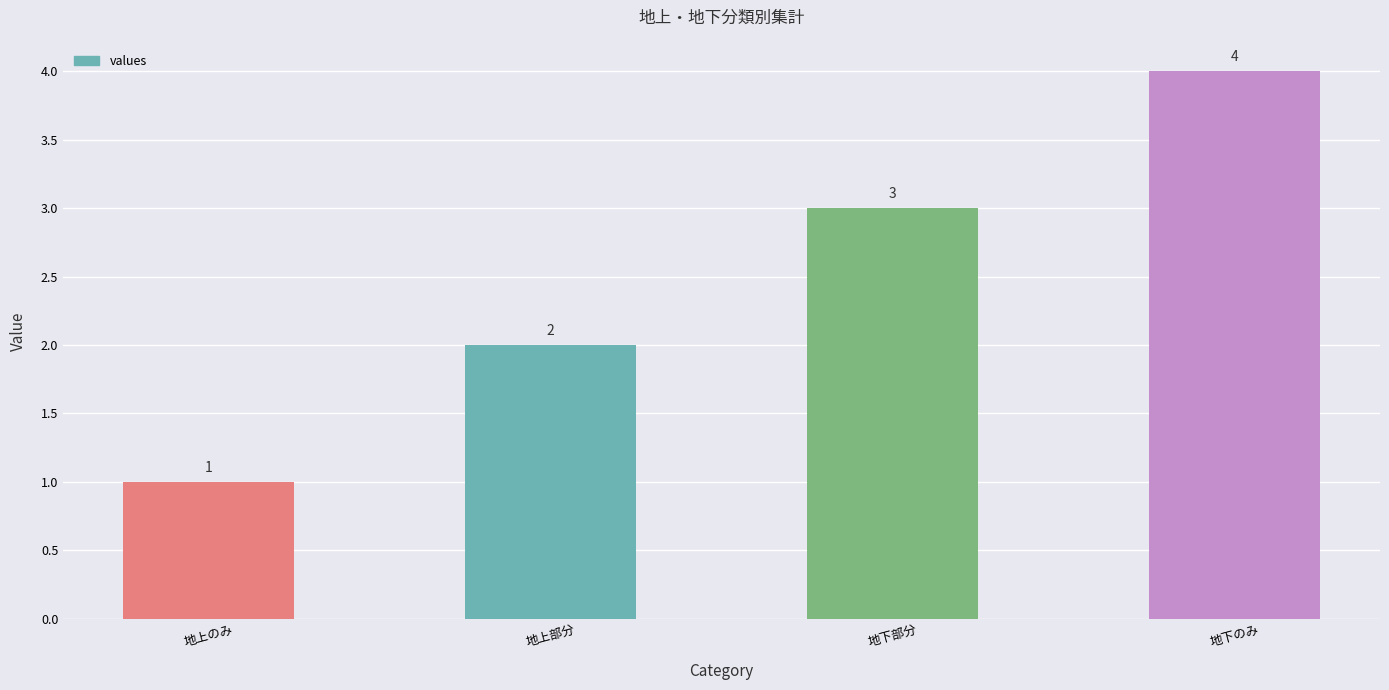

Does the chart contain stacked bars?

No